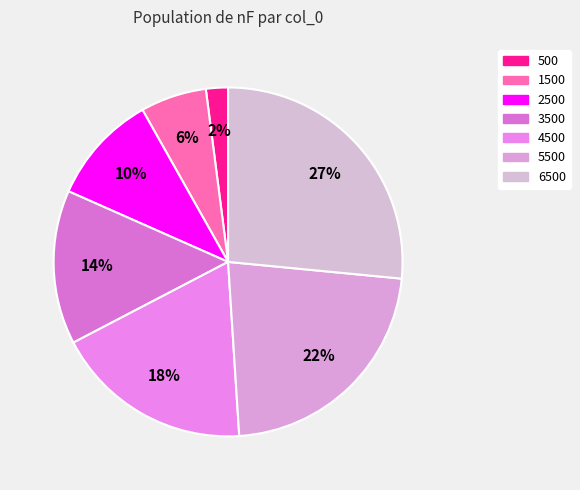

Is it true that 5500 is 15% of the pie?

False